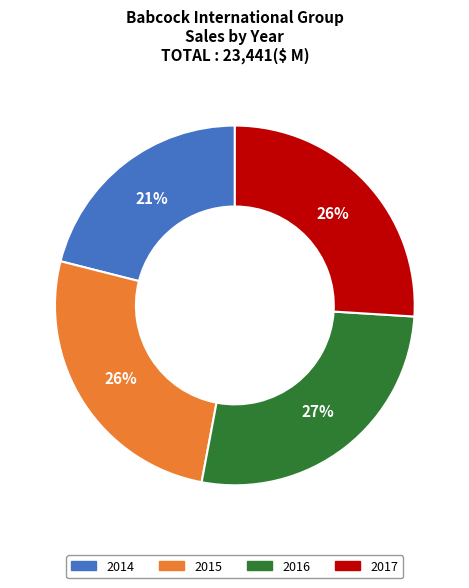

What is the ratio of the value at 2017 to the value at 2016?

1.0